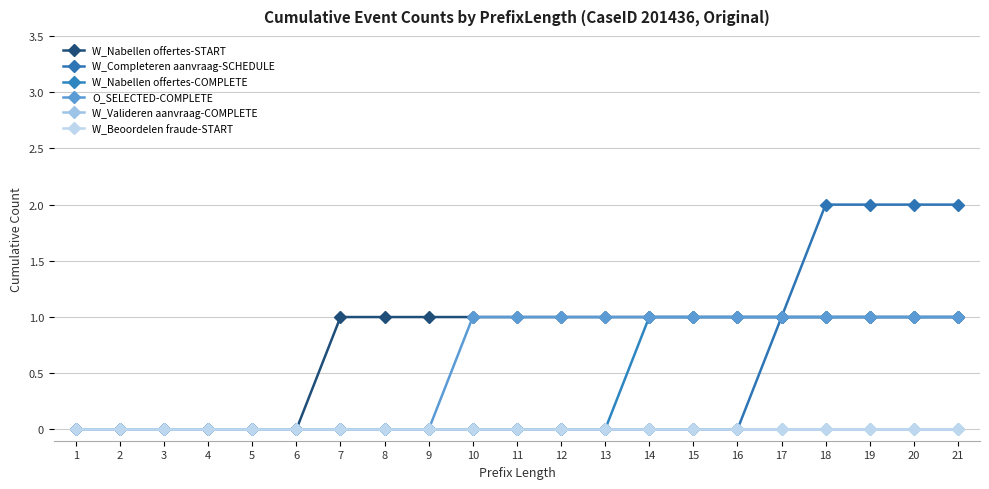

Which series changed the most between 12 and 13?

W_Nabellen offertes-START